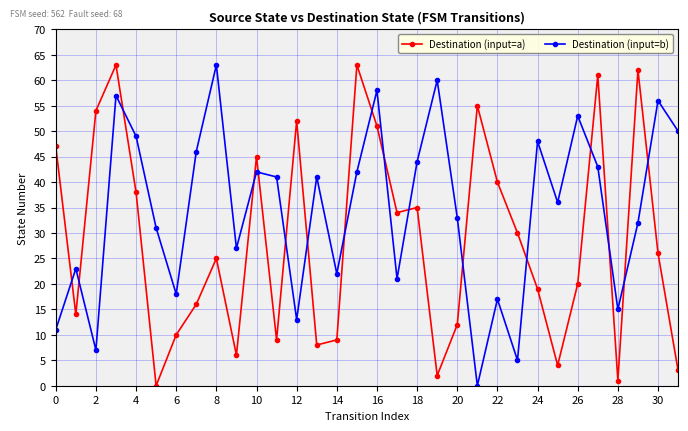

In Destination (input=b), how many points are higher than both neighbors (excluding endpoints)?

11